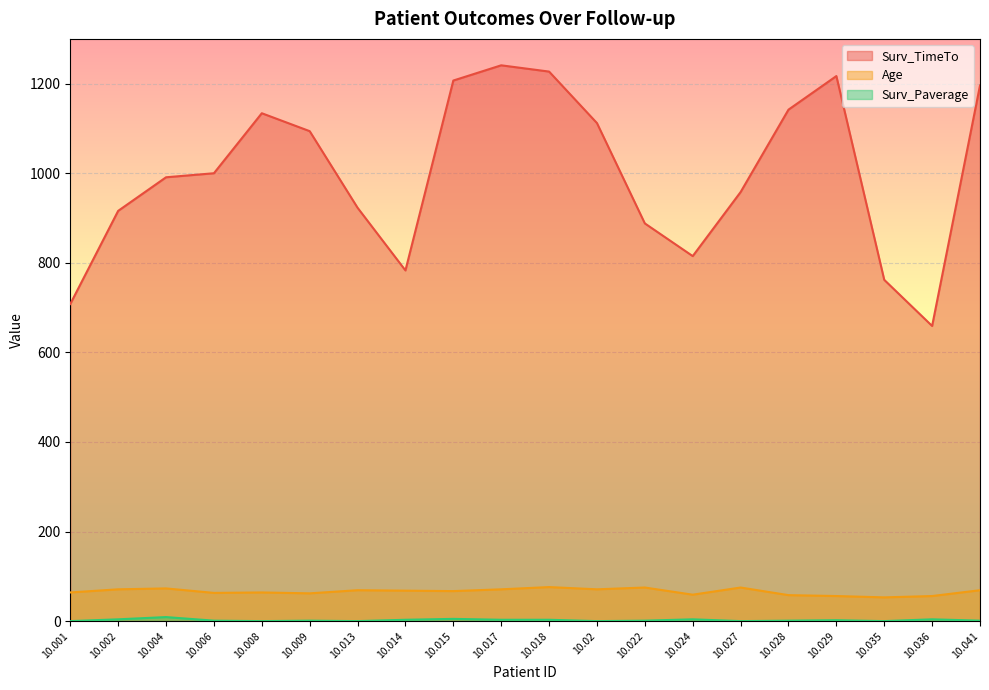

Rank the categories by Age value from highest to lowest.

10.018, 10.022, 10.027, 10.004, 10.002, 10.017, 10.02, 10.013, 10.041, 10.014, 10.015, 10.001, 10.008, 10.006, 10.009, 10.024, 10.028, 10.029, 10.036, 10.035